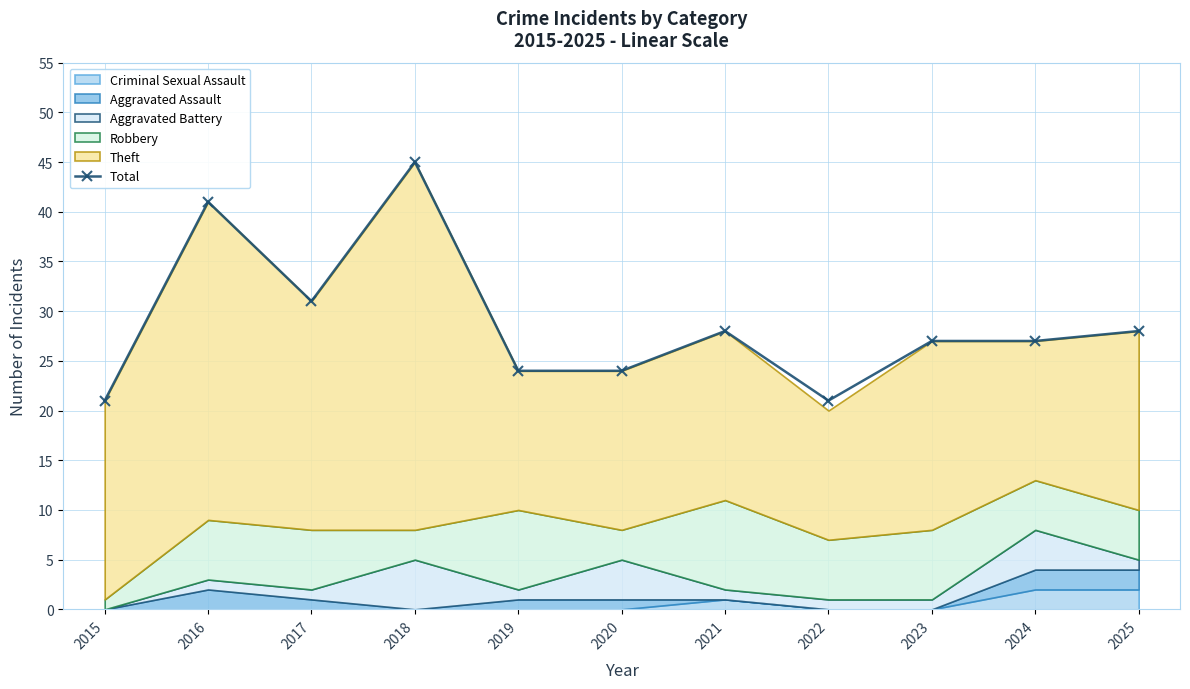

How many data points does each series have?

11